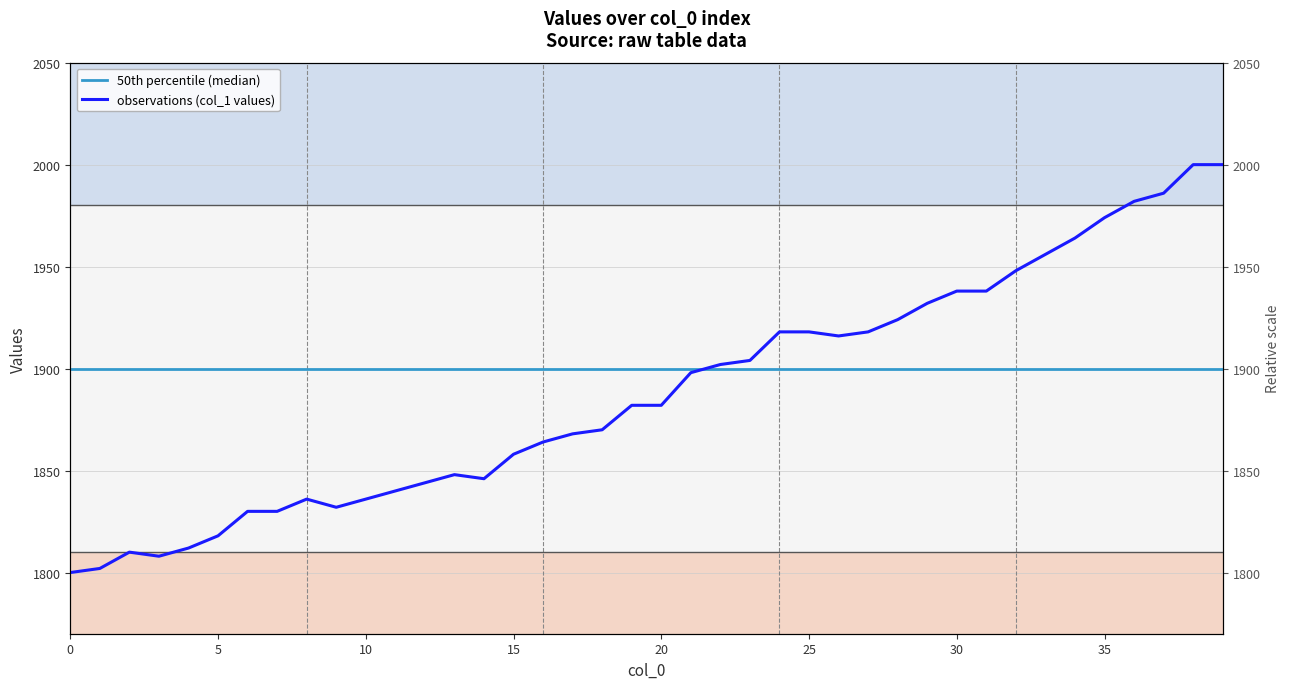

Reading left to right, transcribe all the data shown in this chart.

50th percentile (median): 1900	1900	1900	1900	1900	1900	1900	1900	1900	1900	1900	1900	1900	1900	1900	1900	1900	1900	1900	1900	1900	1900	1900	1900	1900	1900	1900	1900	1900	1900	1900	1900	1900	1900	1900	1900	1900	1900	1900	1900
observations (col_1 values): 1800	1802	1810	1808	1812	1818	1830	1830	1836	1832	1836	1840	1844	1848	1846	1858	1864	1868	1870	1882	1882	1898	1902	1904	1918	1918	1916	1918	1924	1932	1938	1938	1948	1956	1964	1974	1982	1986	2000	2000